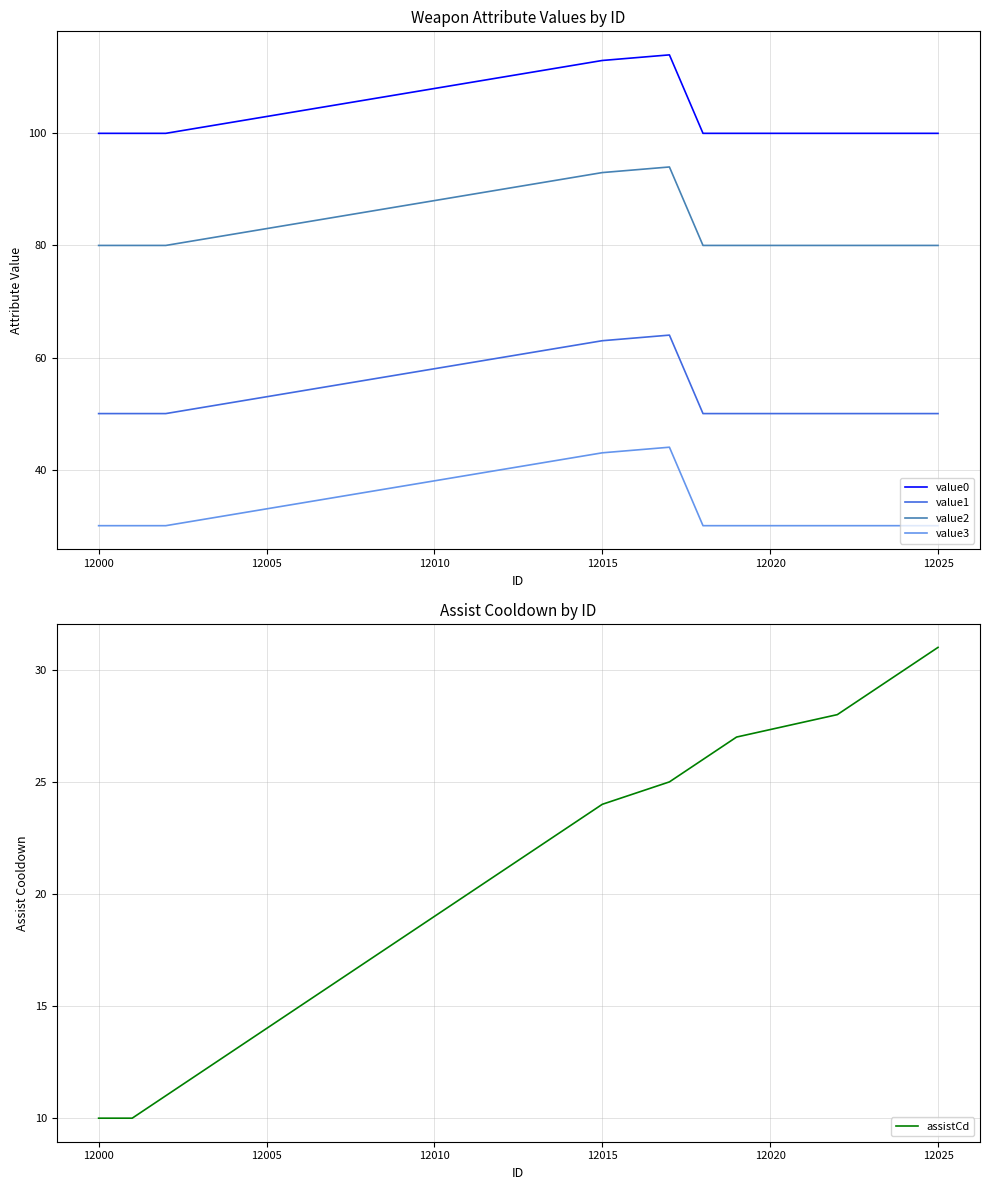

Is it true that value3 equals 52 at 12005?

False